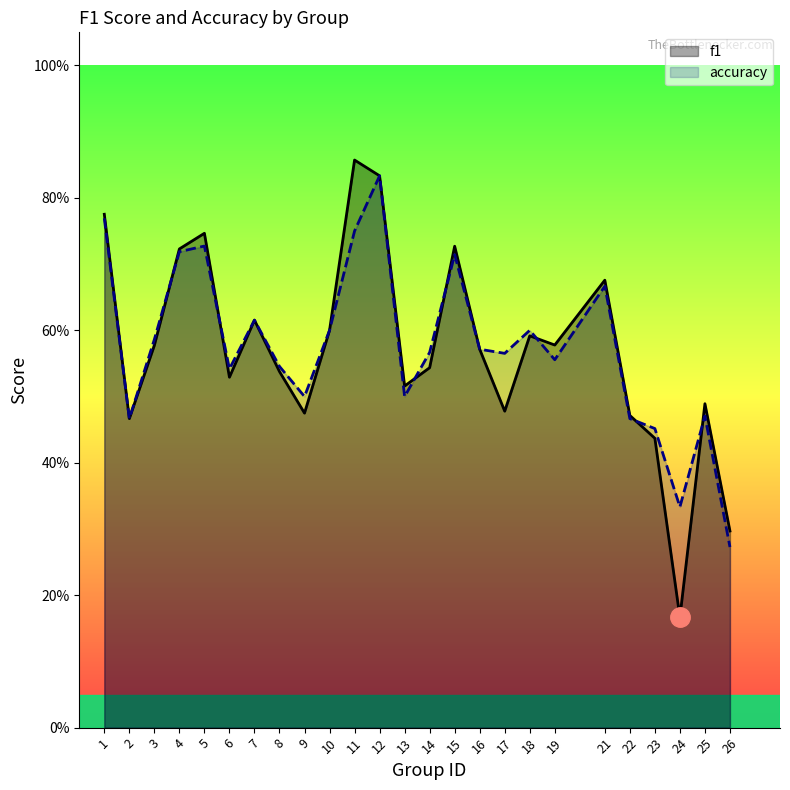

In f1, how many points are higher than both neighbors (excluding endpoints)?

7